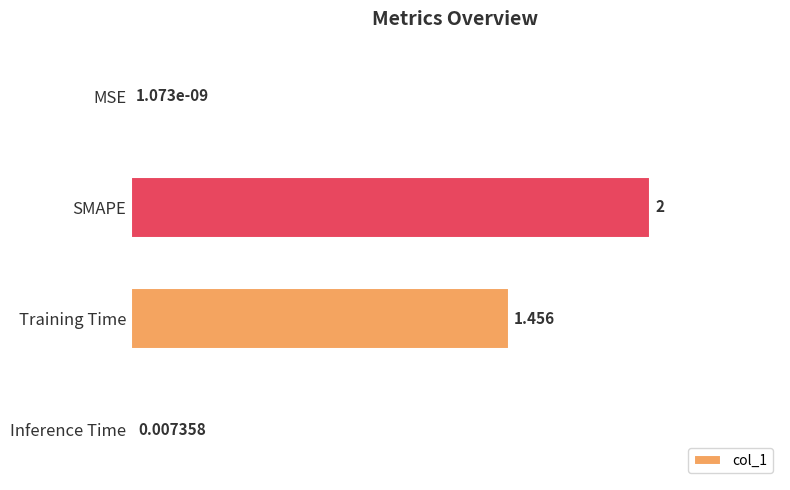

Where is the data nearest to the value 1?

Training Time